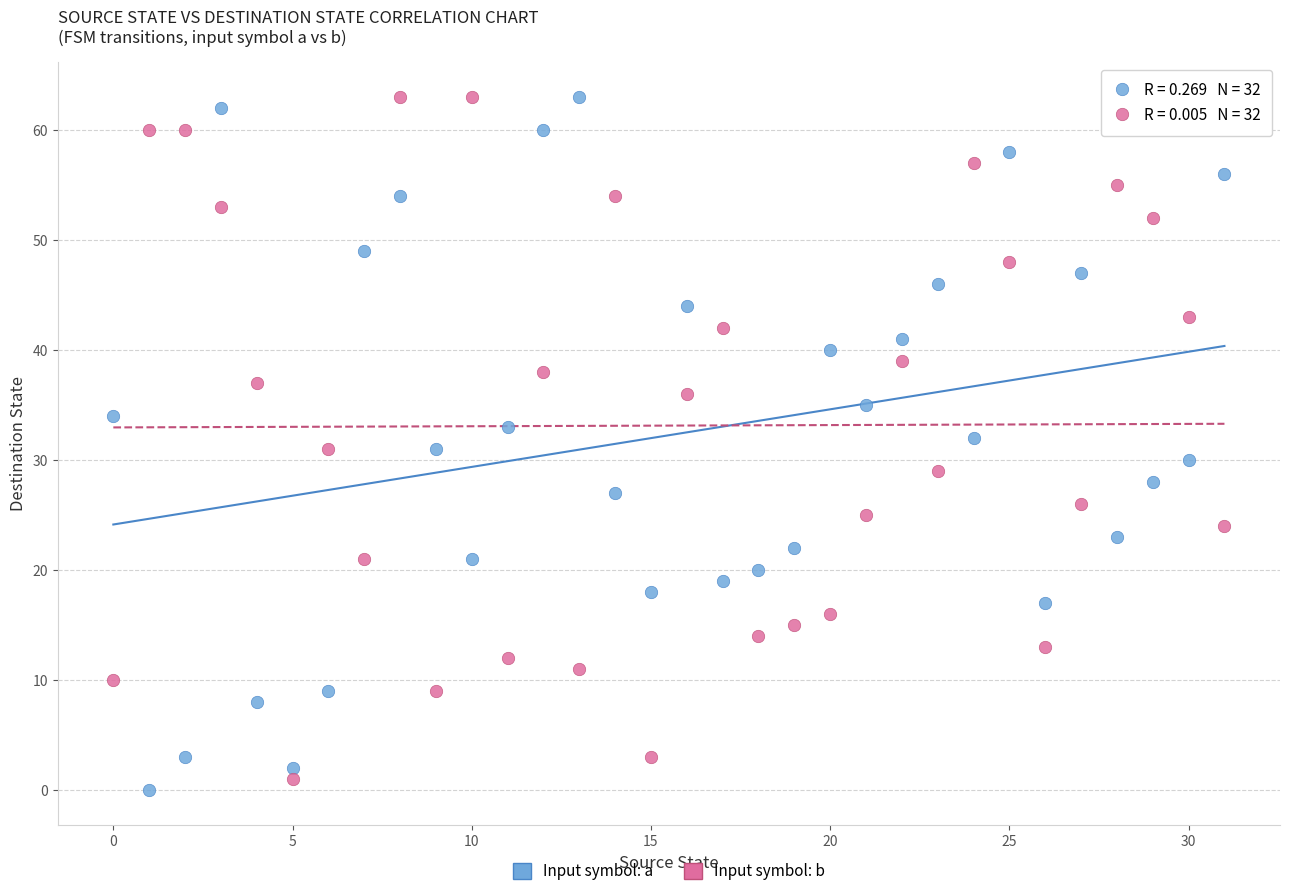

Across all data points, what is the range of Y values (max minus min)?

63